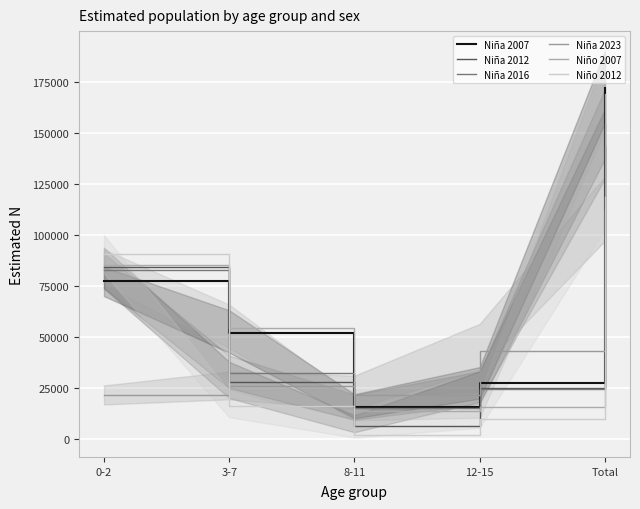

Which category has the lowest value in the Niña 2023 series?

0-2